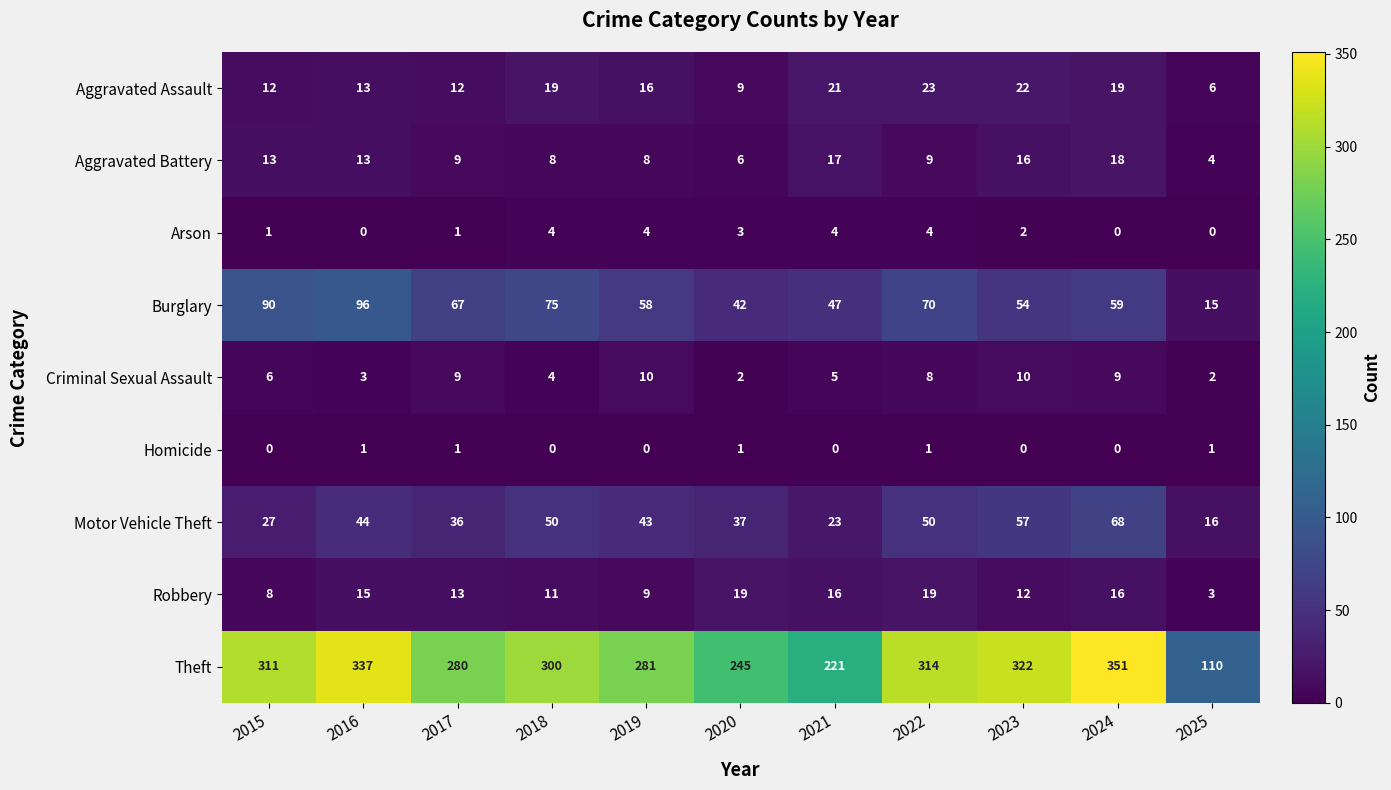

The value of Homicide at 2025 is 0. True or false?

False